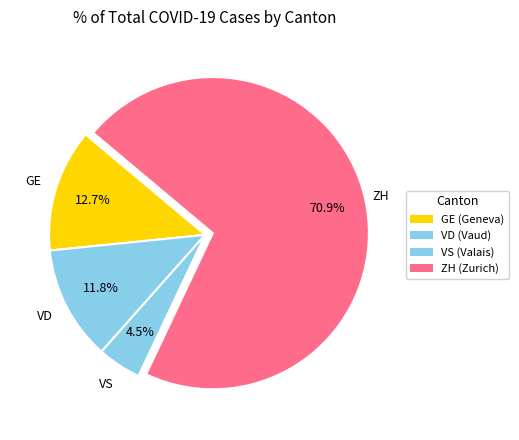

Combined, what portion of the pie is GE and VS?

17.2%